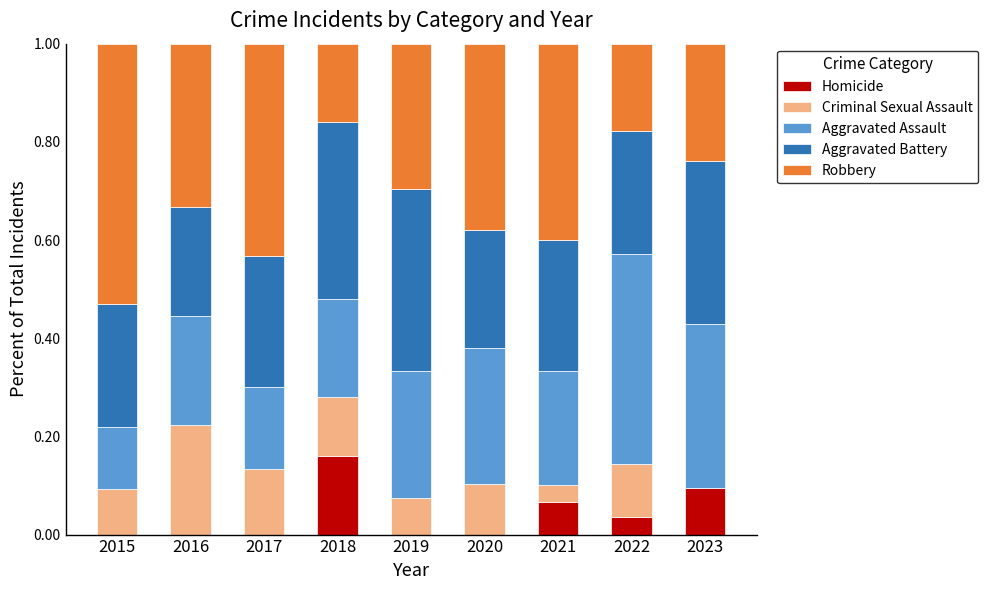

What is the total value across all series at 2023?

1.0